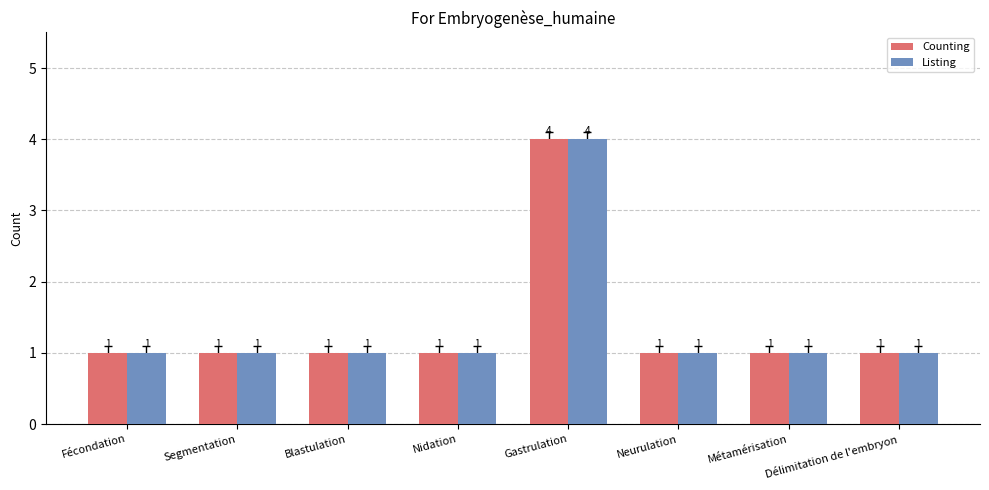

What is the difference between the maximum and second lowest values in the Counting series?

3